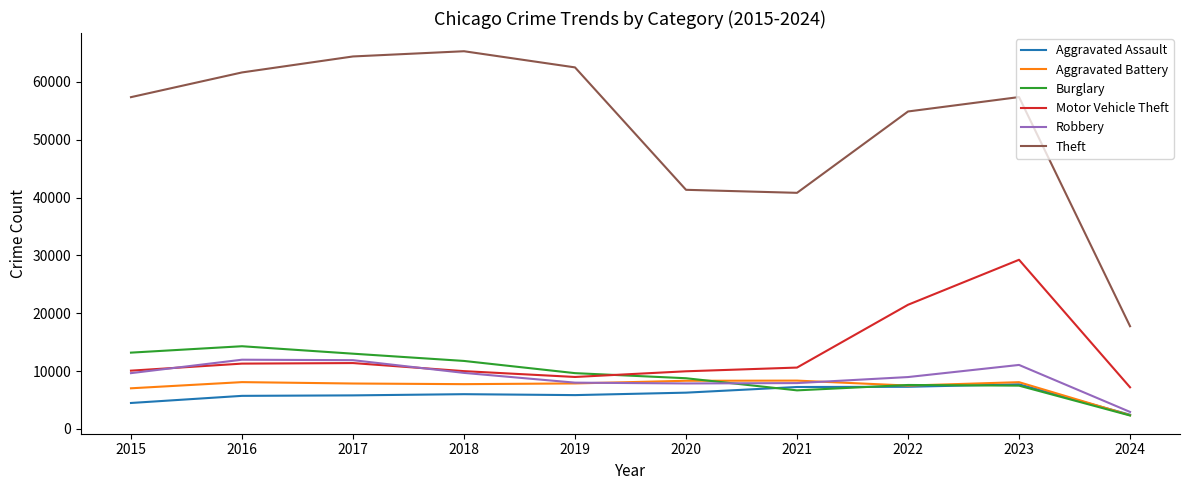

What is the difference between the maximum and minimum values in the Motor Vehicle Theft series?

22046